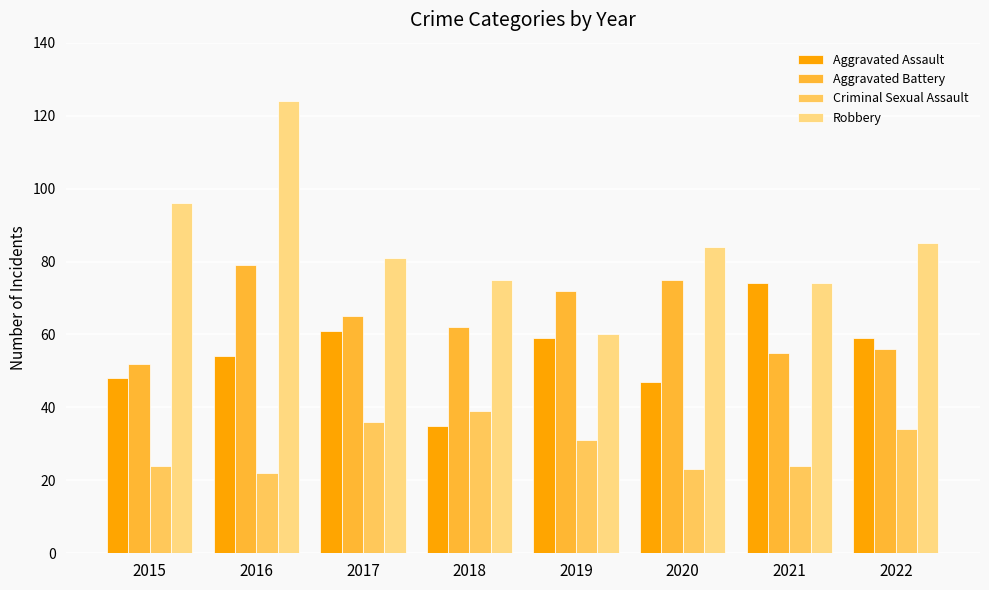

What is the smallest value displayed?

22